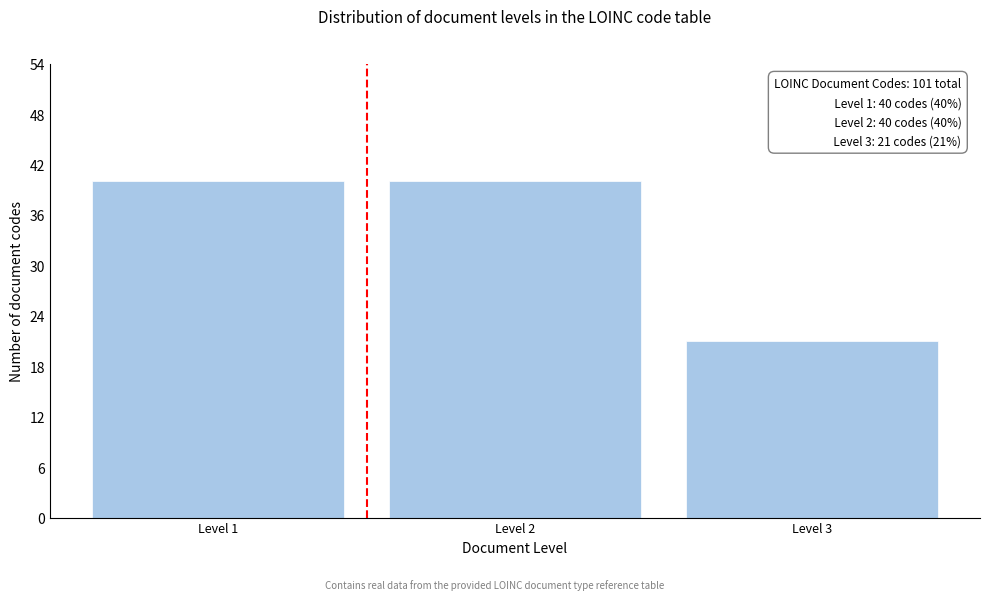

Reading left to right, transcribe all the data shown in this chart.

Level 1=40	Level 2=40	Level 3=21